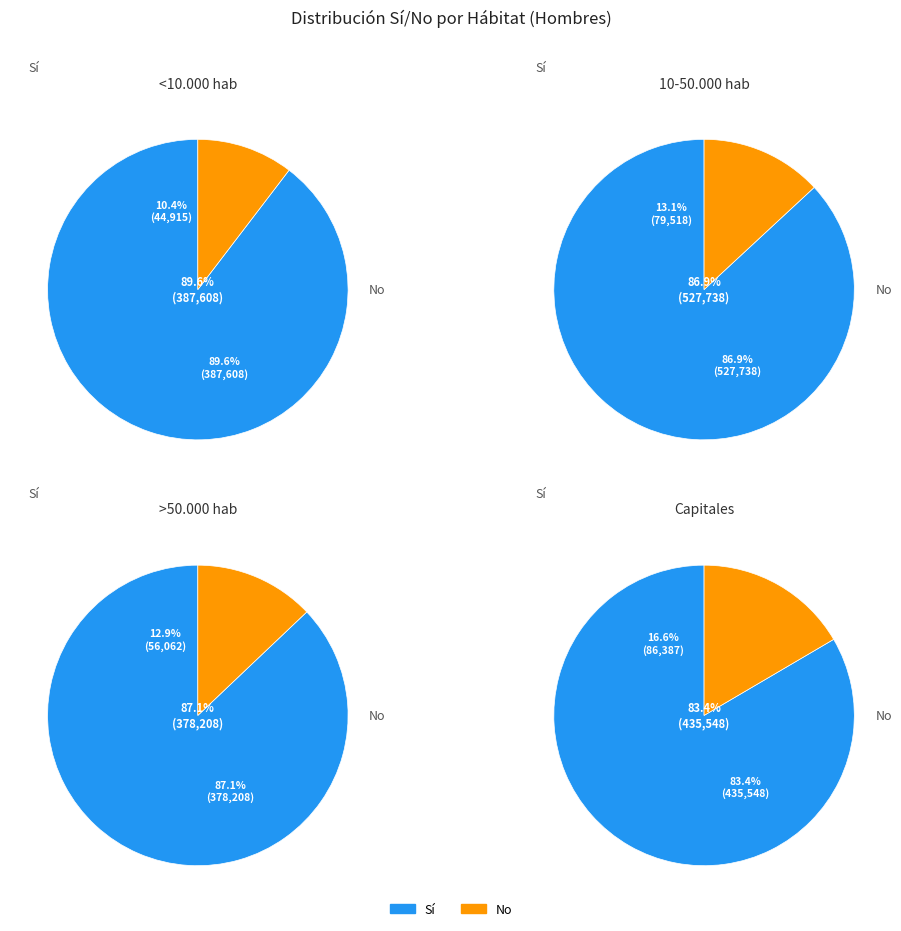

To the nearest percent, what is the combined percentage of Sí and No?

100%